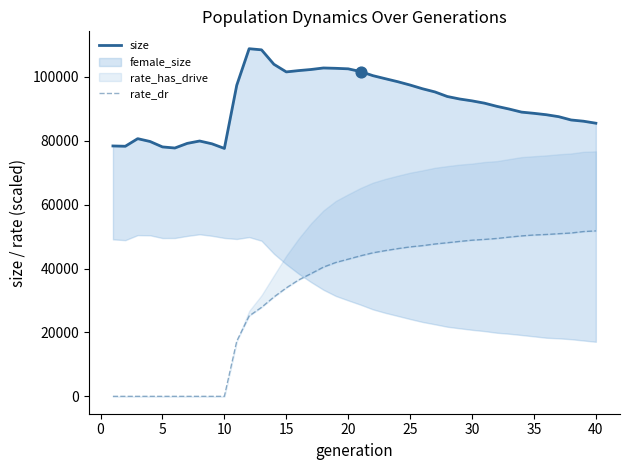

At how many categories does at least one series exceed 108608?

1